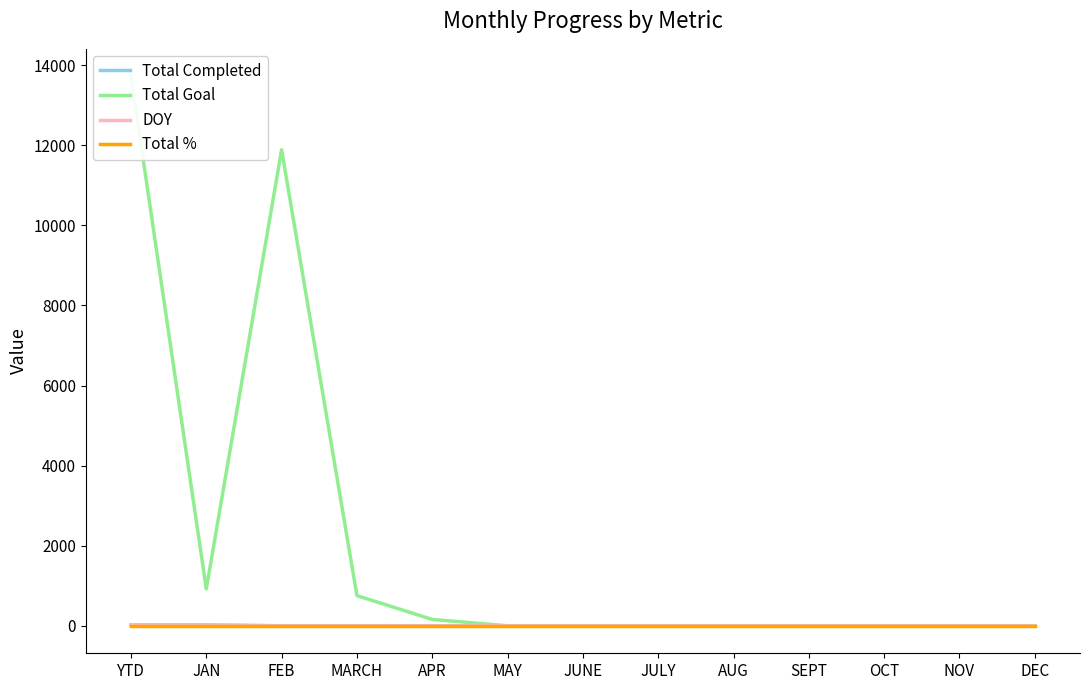

How many data points does each series have?

13